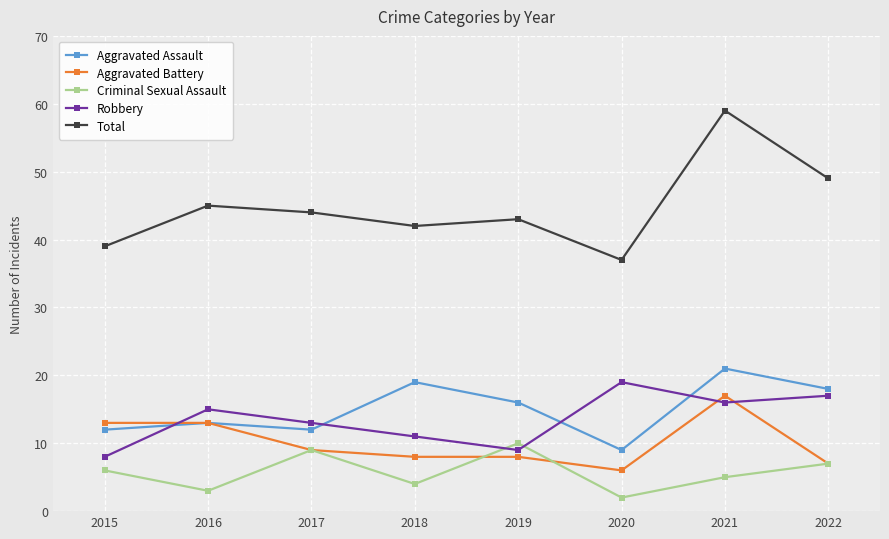

Count the number of categories in the chart.

8